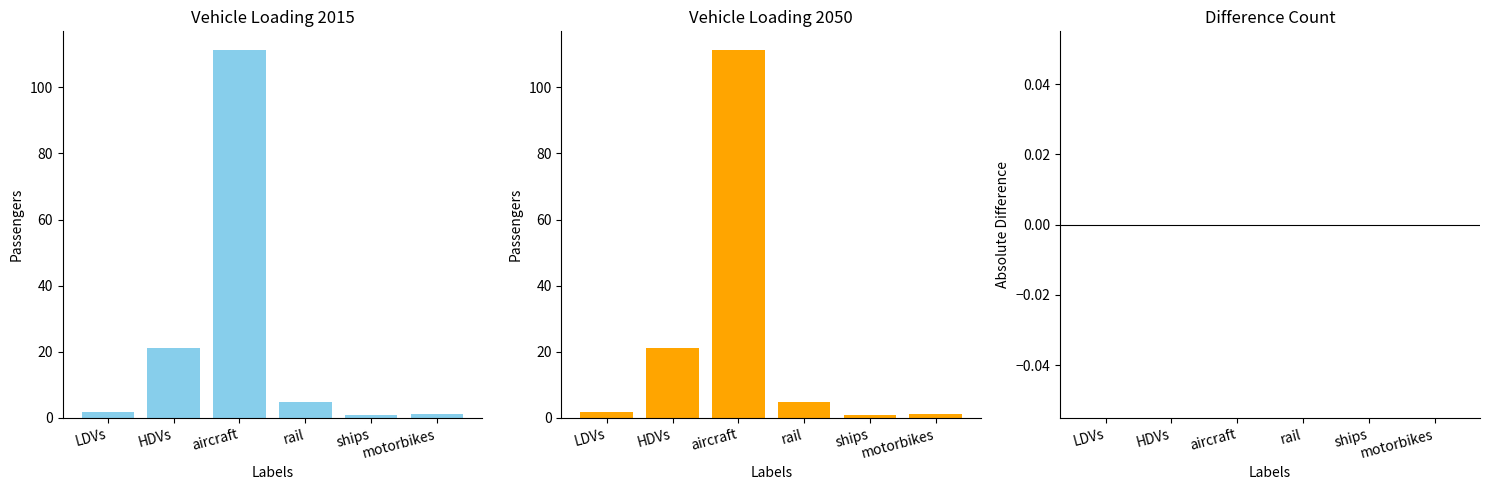

At which label is 2015 values closest to 56?

HDVs